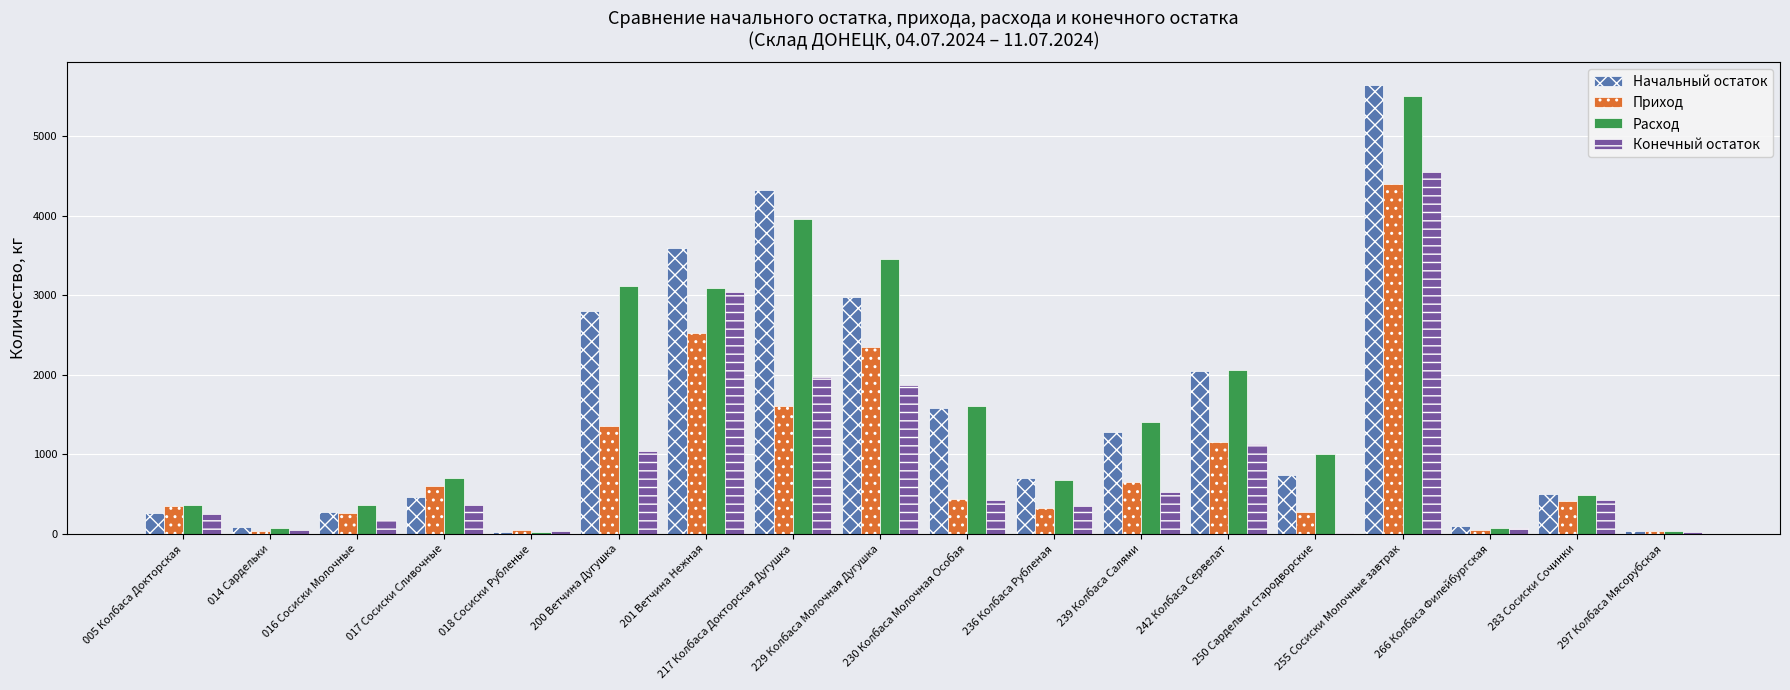

What is the difference between the Начальный остаток values at 229 Колбаса Молочная Дугушка and 201 Ветчина Нежная?

619.9